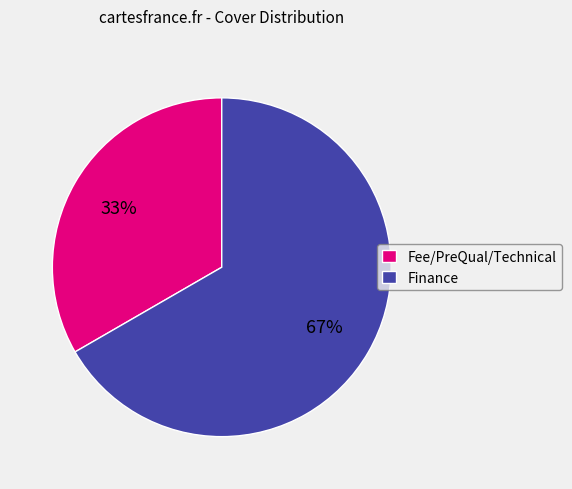

Which has a higher value, Finance or Fee/PreQual/Technical?

Finance